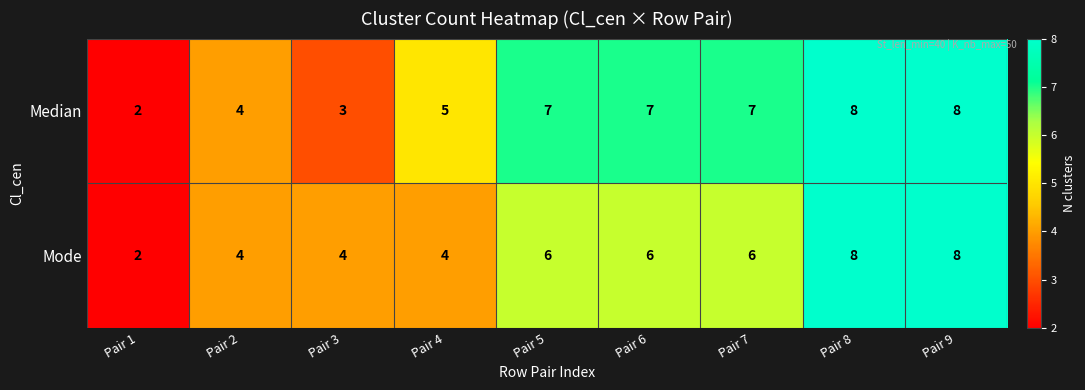

Reading left to right, extract all data points from this chart.

Median: Pair 1=2	Pair 2=4	Pair 3=3	Pair 4=5	Pair 5=7	Pair 6=7	Pair 7=7	Pair 8=8	Pair 9=8
Mode: Pair 1=2	Pair 2=4	Pair 3=4	Pair 4=4	Pair 5=6	Pair 6=6	Pair 7=6	Pair 8=8	Pair 9=8